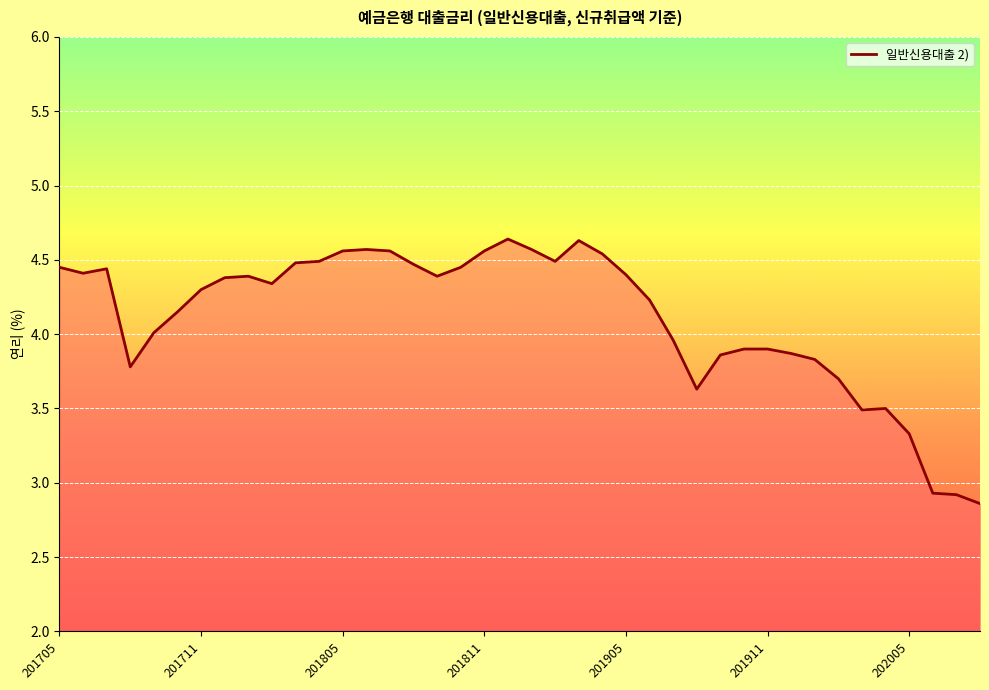

How many interior local peaks (higher than both neighbors) does the data have?

6